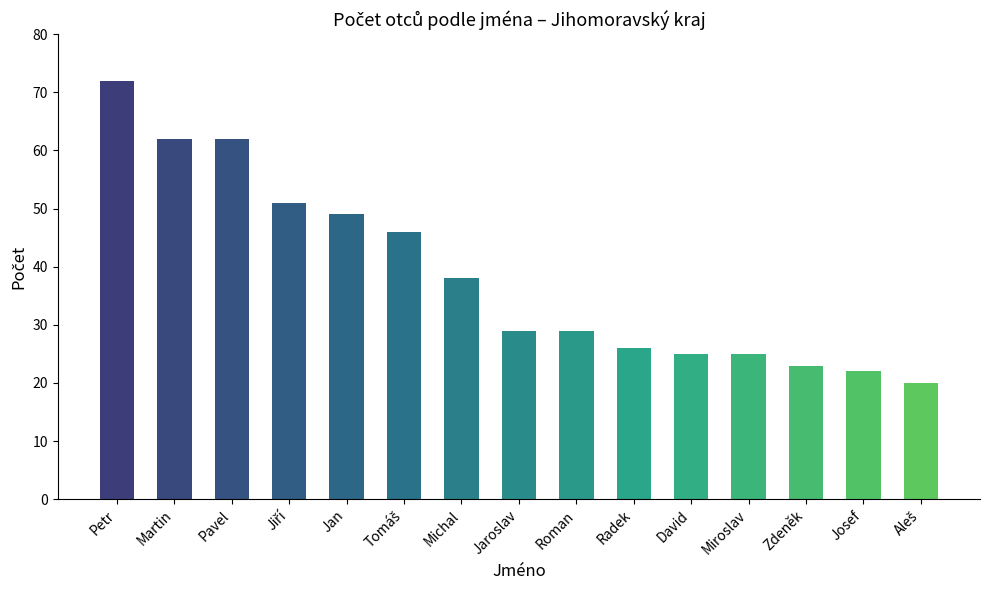

Where does the data first go above 29?

Petr